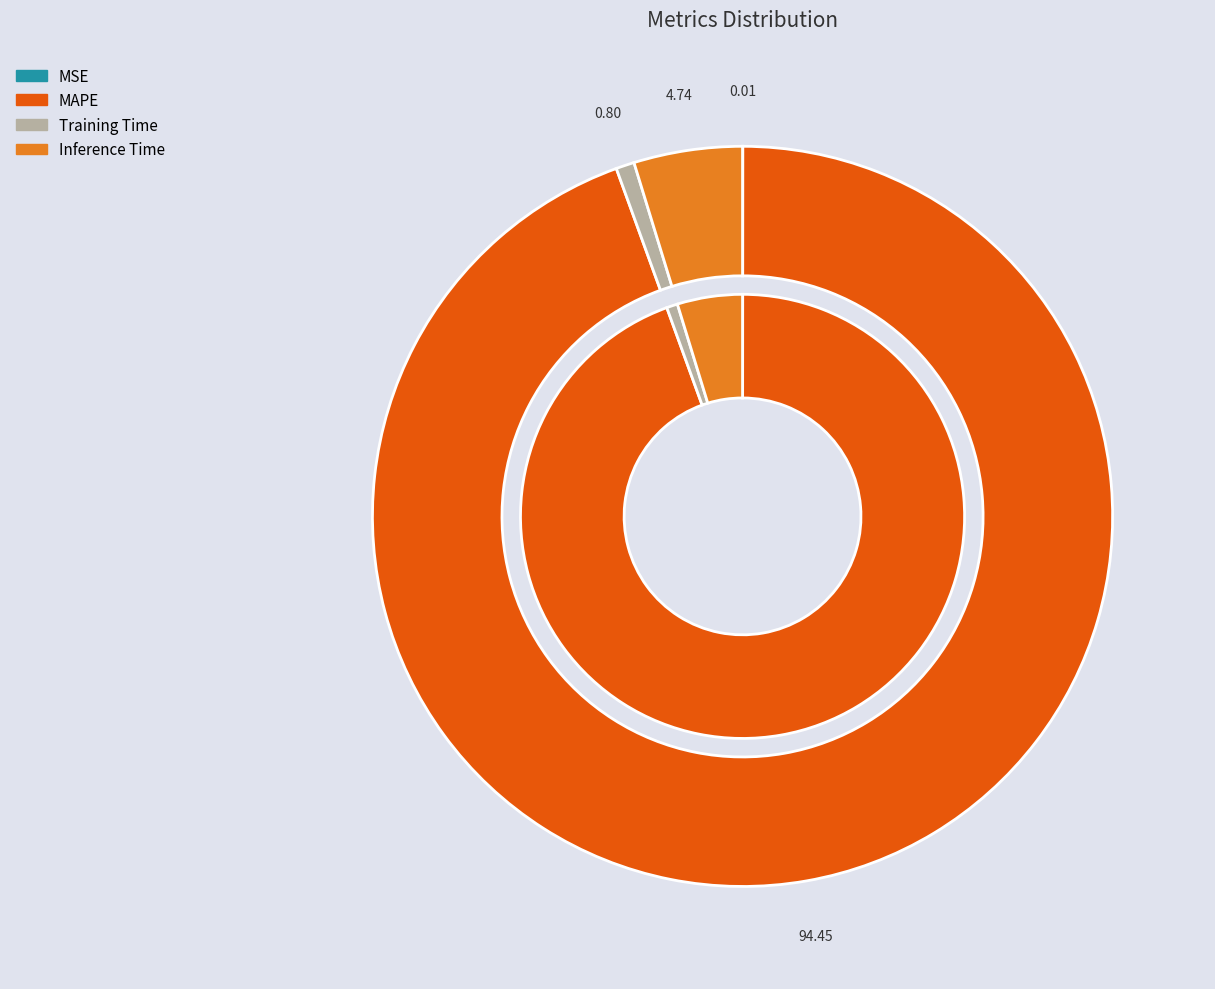

Rank the categories by value from highest to lowest.

MAPE, Inference Time, Training Time, MSE